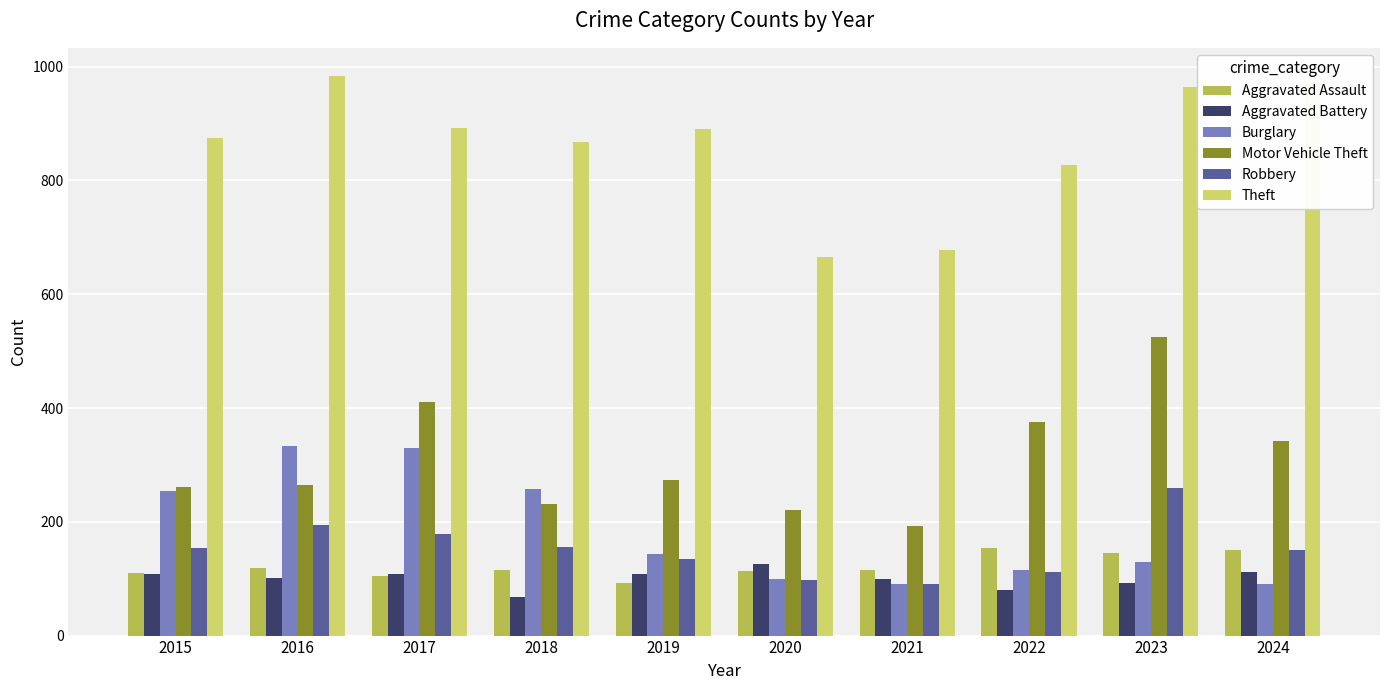

The value of Motor Vehicle Theft at 2024 is 342. True or false?

True